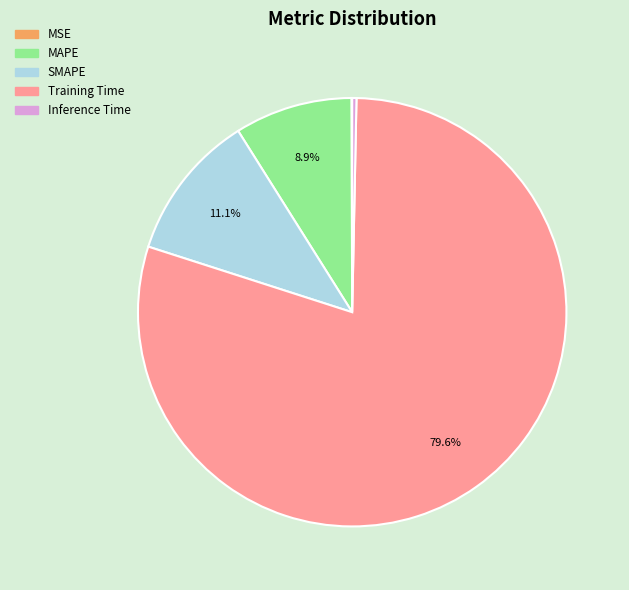

Which category has the biggest portion of the pie?

Training Time